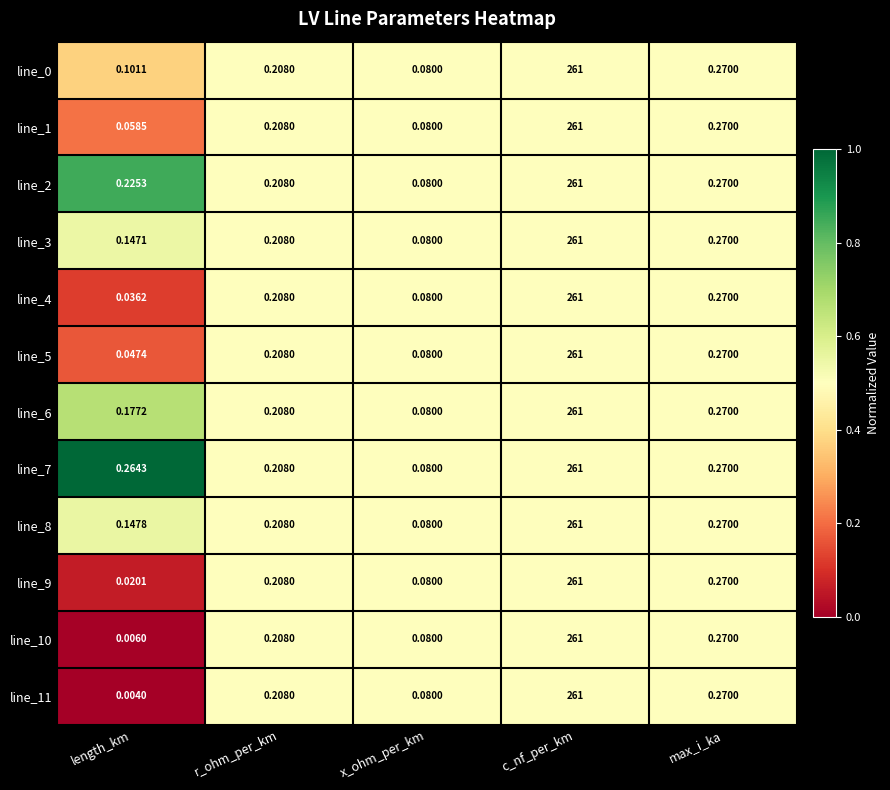

Rank the categories by line_3 value from lowest to highest.

x_ohm_per_km, length_km, r_ohm_per_km, max_i_ka, c_nf_per_km